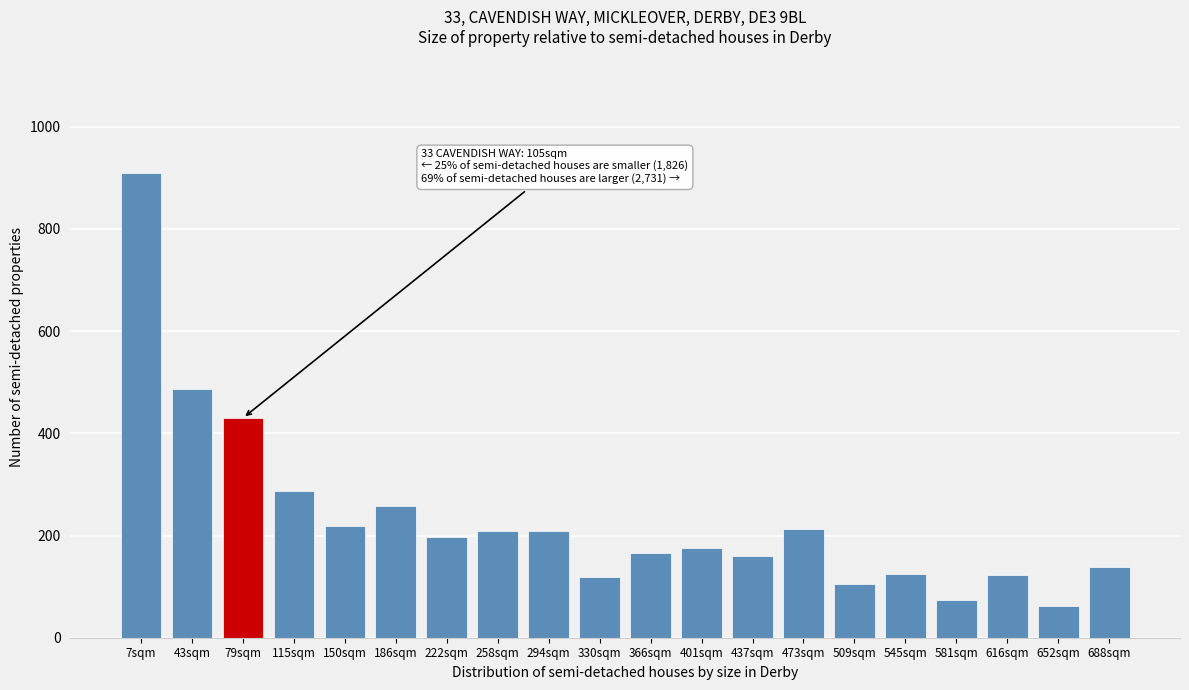

What is the label of the 3rd bar from the left?

79sqm